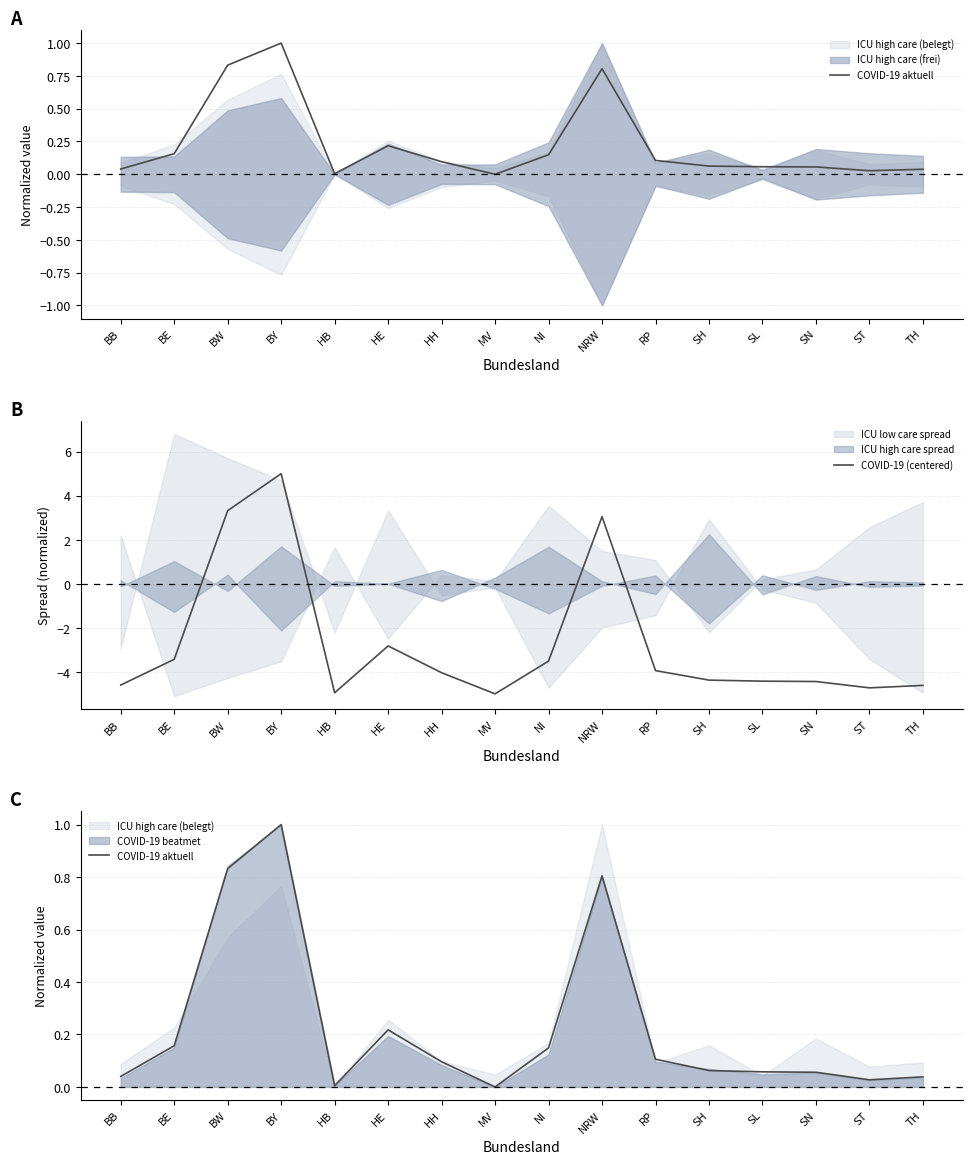

What is the total value across all series at HH?

-3.9